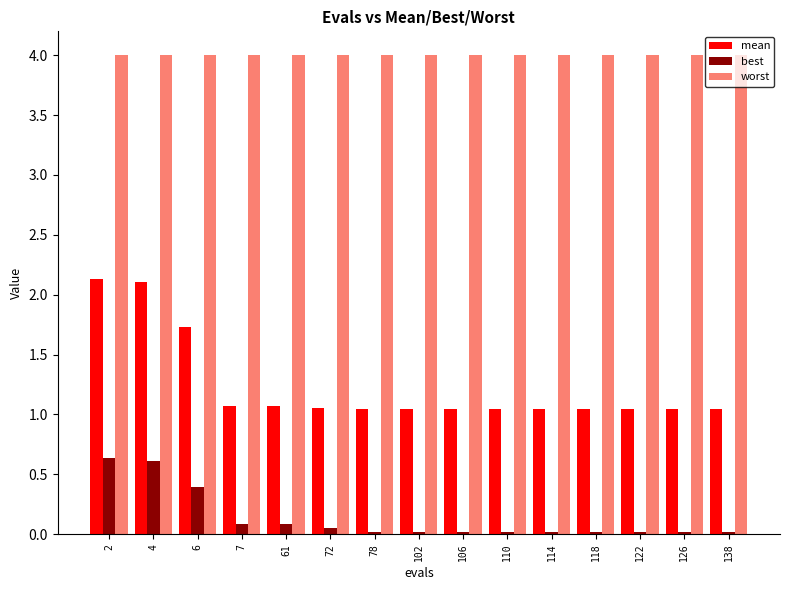

What is the greatest value displayed?

4.0